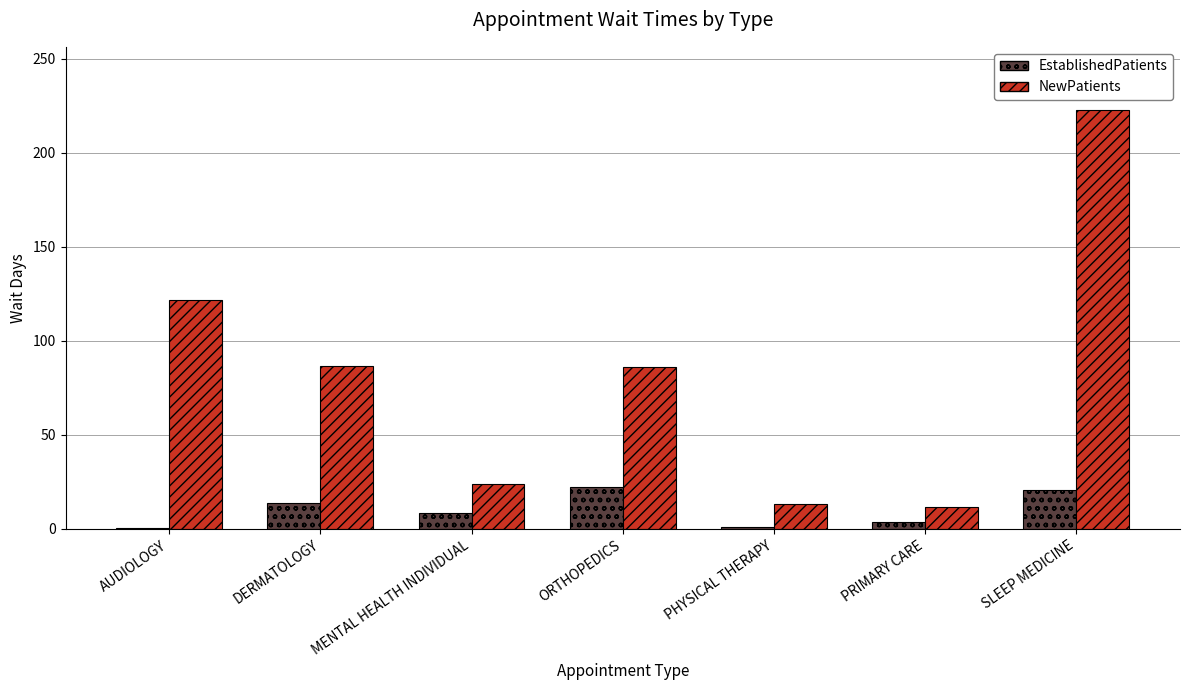

Where does the EstablishedPatients series first go above 8?

DERMATOLOGY